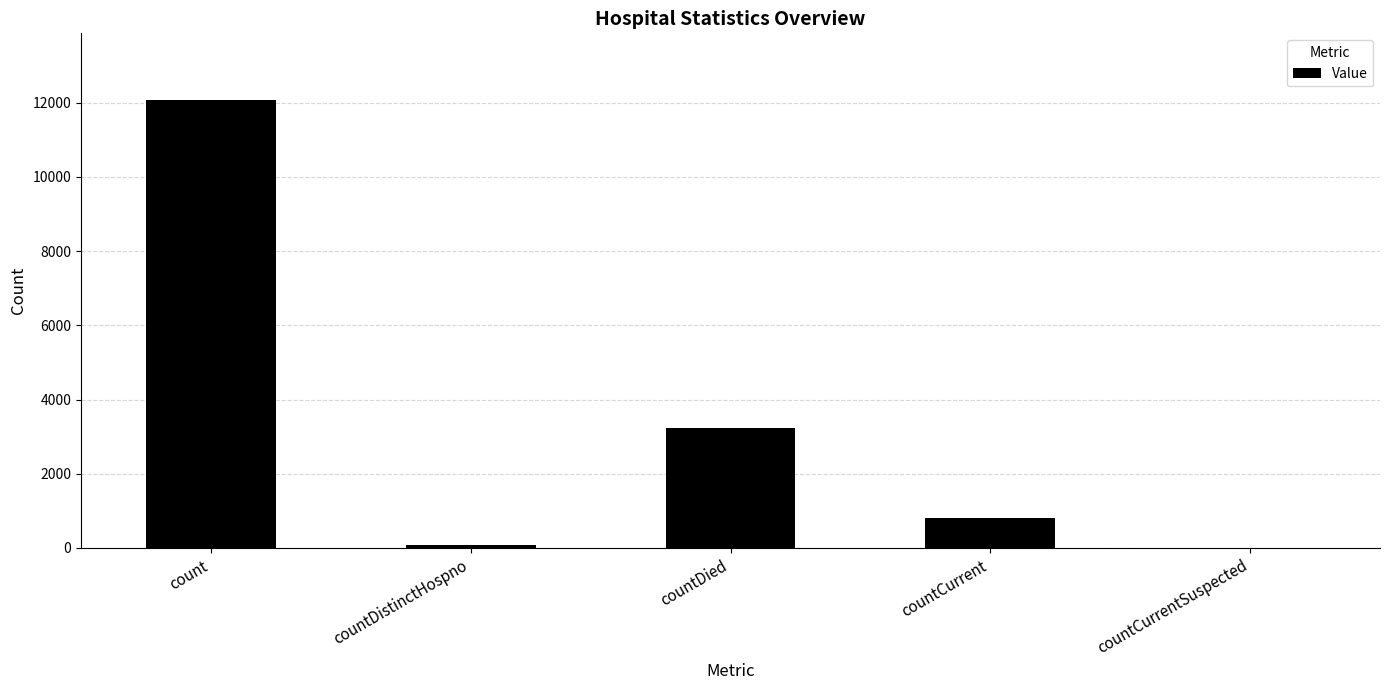

Which category has the highest value across all series?

count